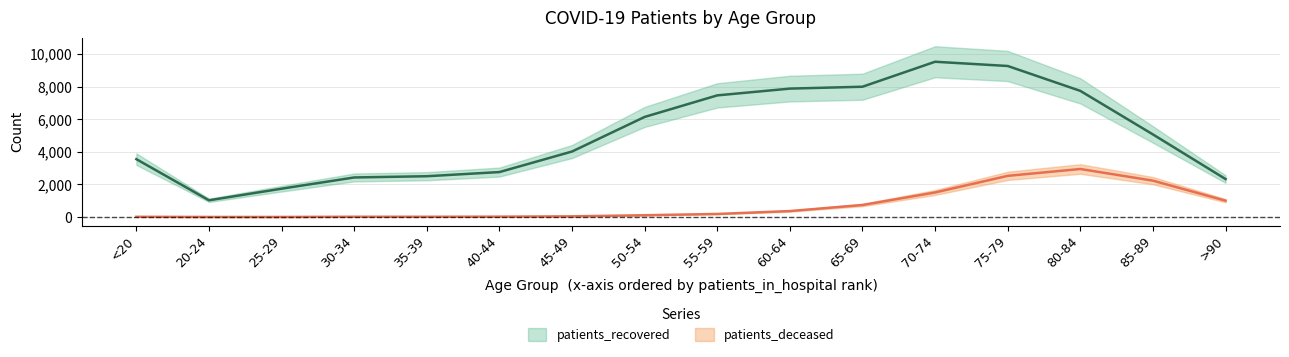

Where is patients_deceased nearest to the value 1475?

70-74